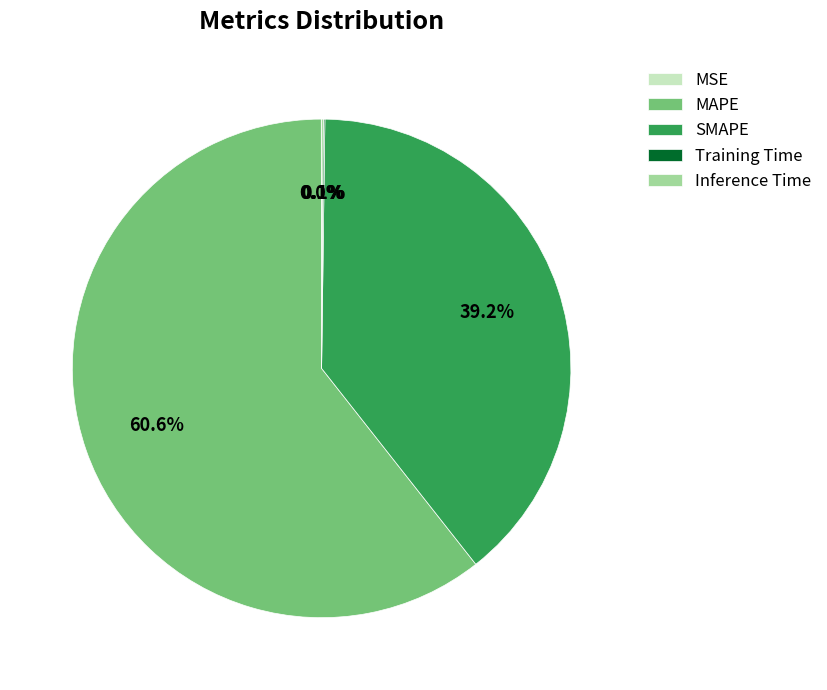

Is the sum of MAPE and SMAPE greater than half?

Yes